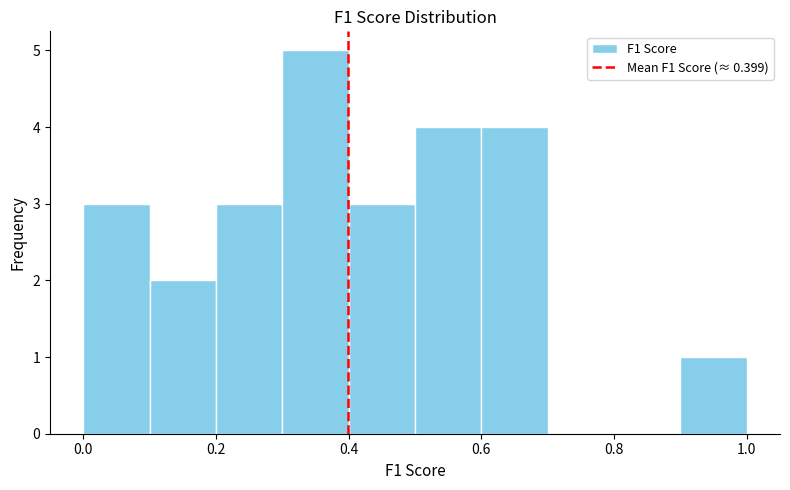

Reading left to right, list every bar in this chart as the range it spans on the x-axis followed by its height. The values are not printed on the chart, so give them approximately, as read against the axis.

0.0 to 0.1: 3
0.1 to 0.2: 2
0.2 to 0.3: 3
0.3 to 0.4: 5
0.4 to 0.5: 3
0.5 to 0.6: 4
0.6 to 0.7: 4
0.7 to 0.8: 0
0.8 to 0.9: 0
0.9 to 1.0: 1